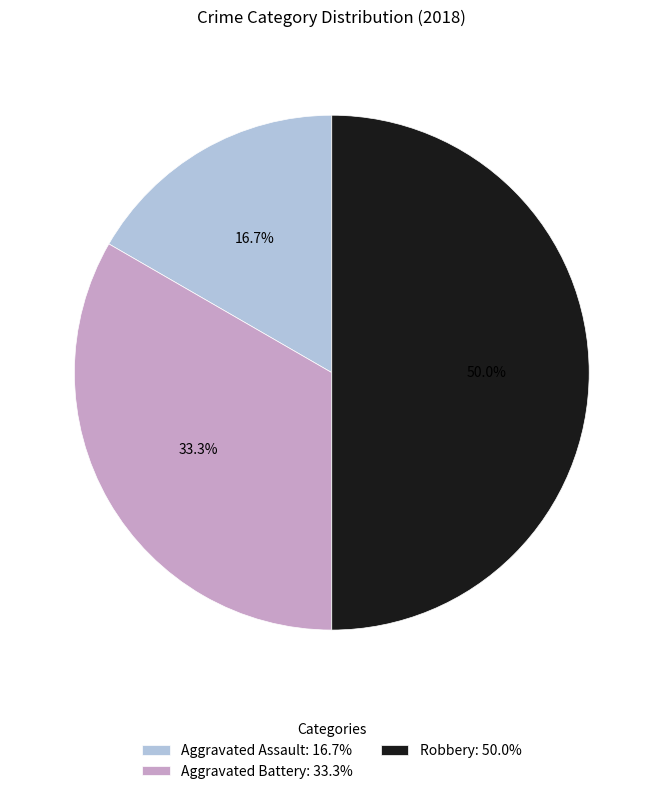

Does Aggravated Assault: 16.7% represent more than half of the total?

No